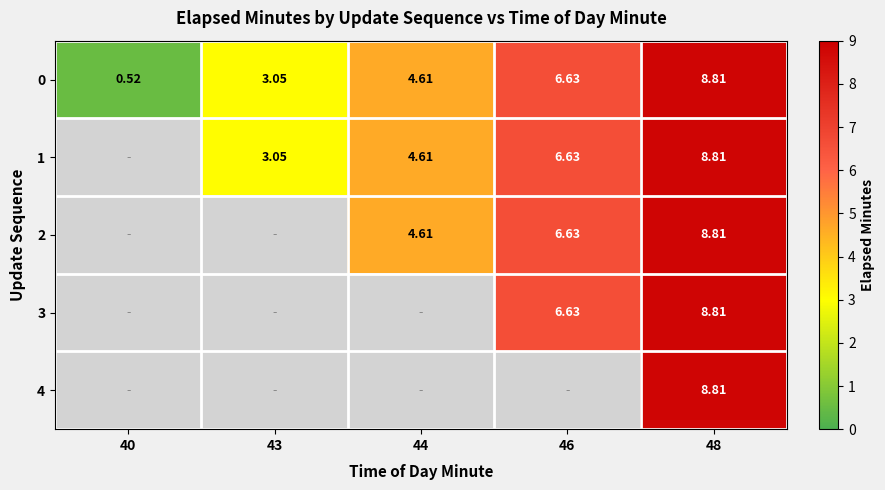

Which has a higher value, 40 or 48?

48